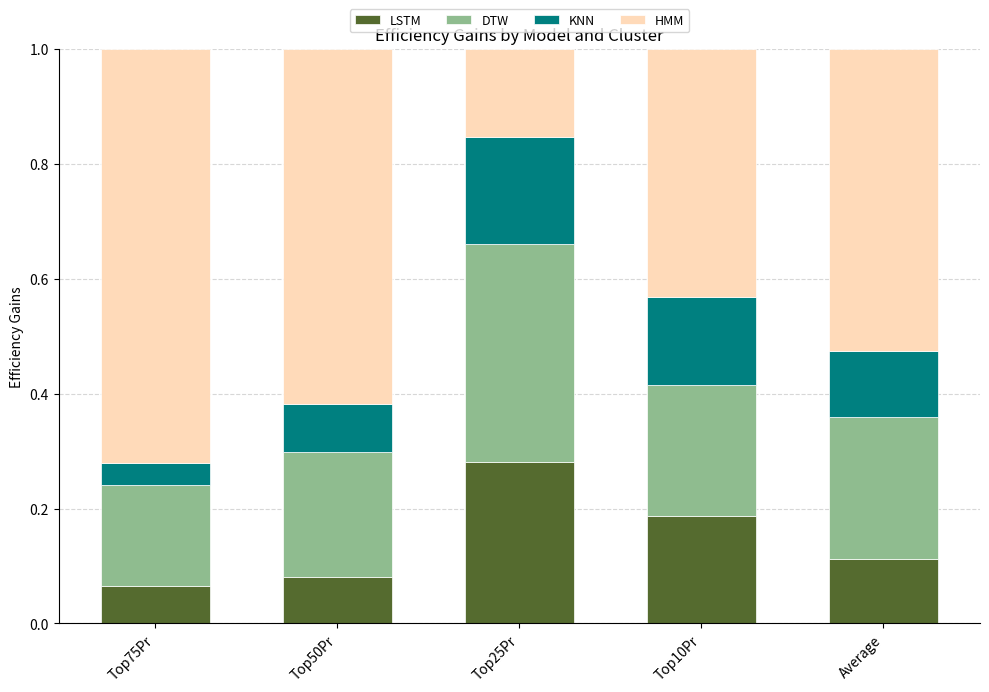

Count the number of categories in the chart.

5